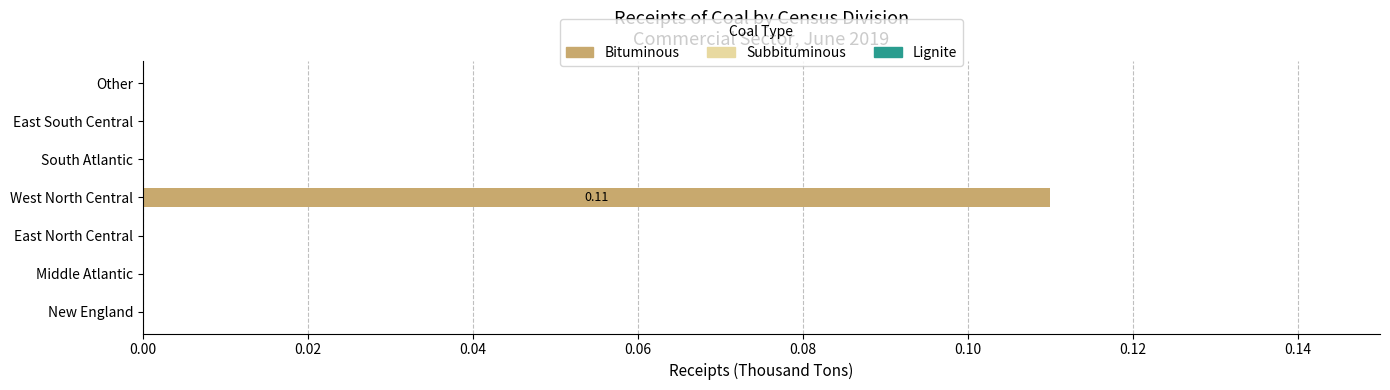

Which category has the highest value across all series?

West North Central